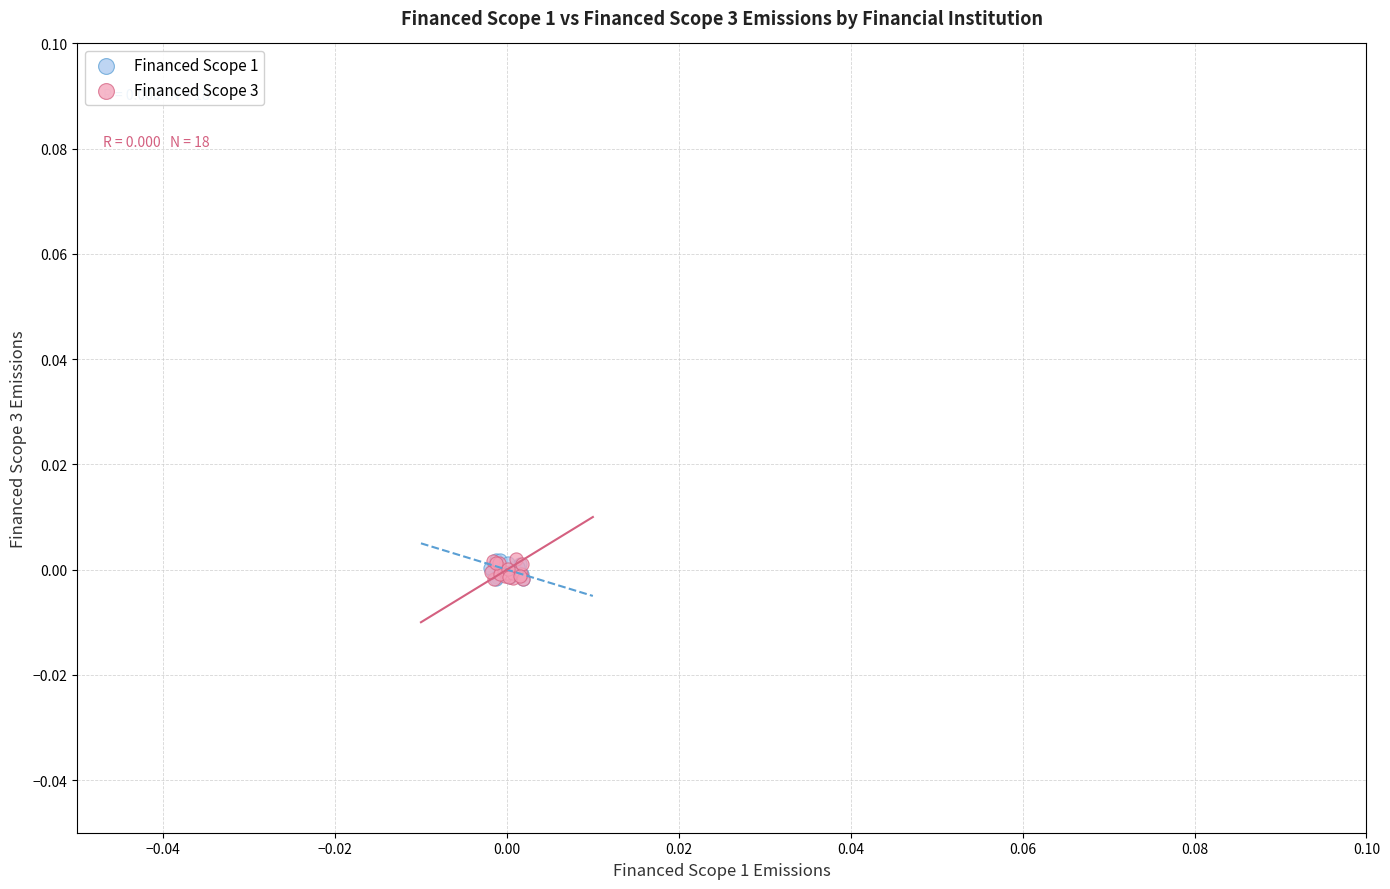

What are all the series names shown in the legend?

Financed Scope 1, Financed Scope 3